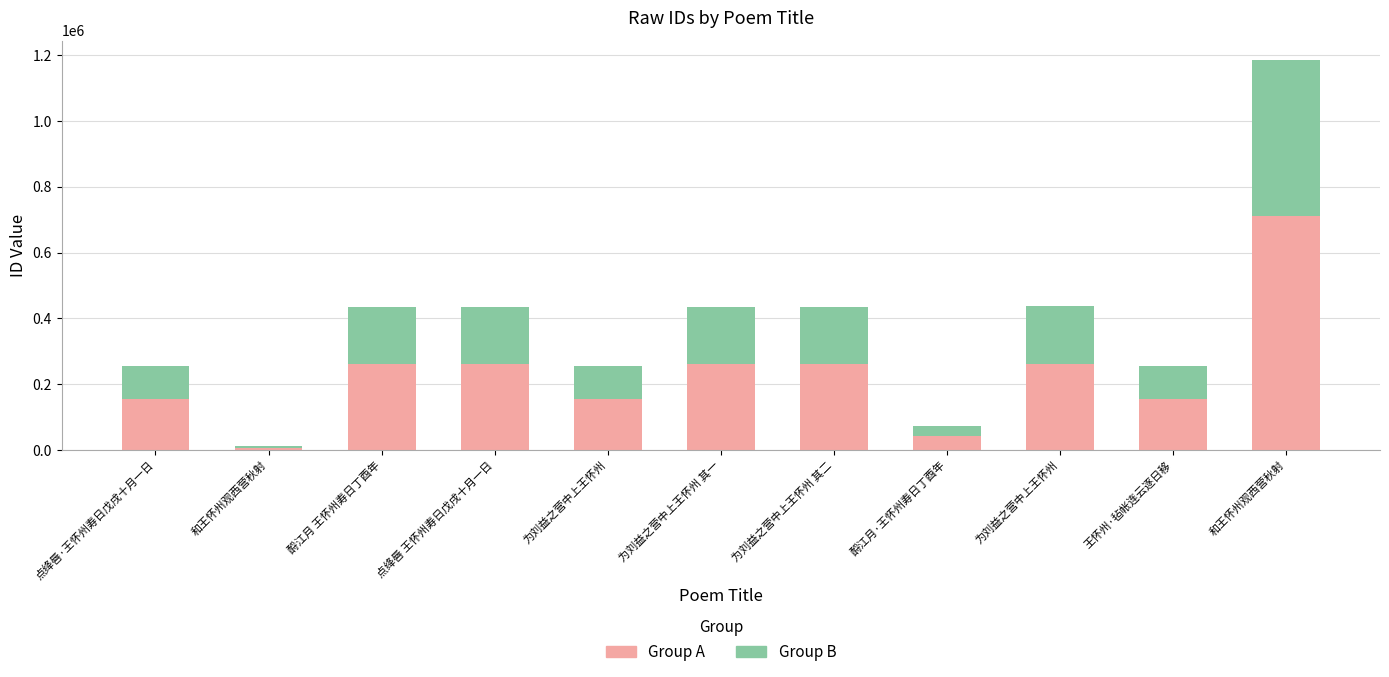

Are the bars horizontal?

No